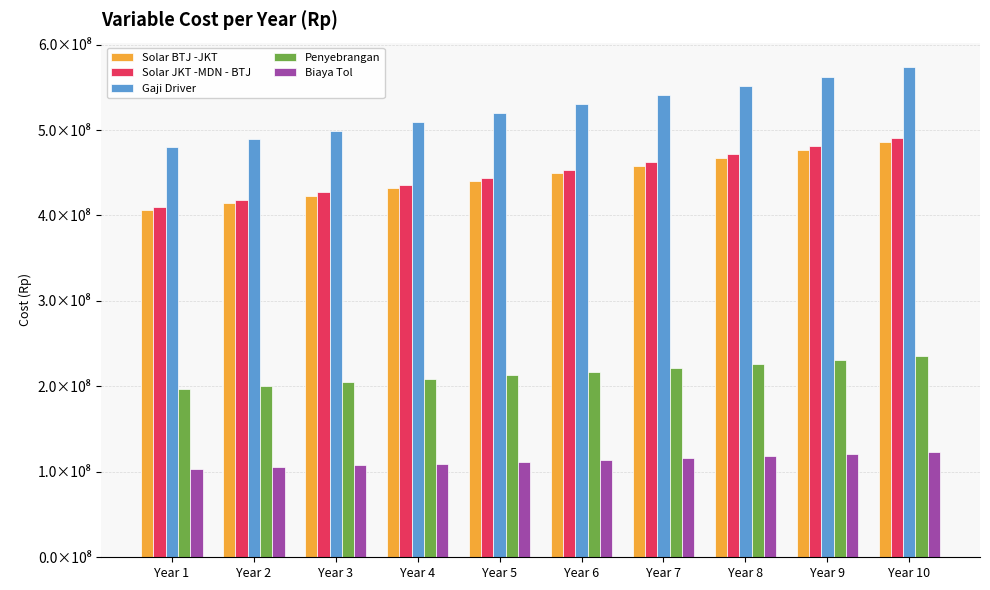

Which label corresponds to the smallest value in the chart?

Year 1